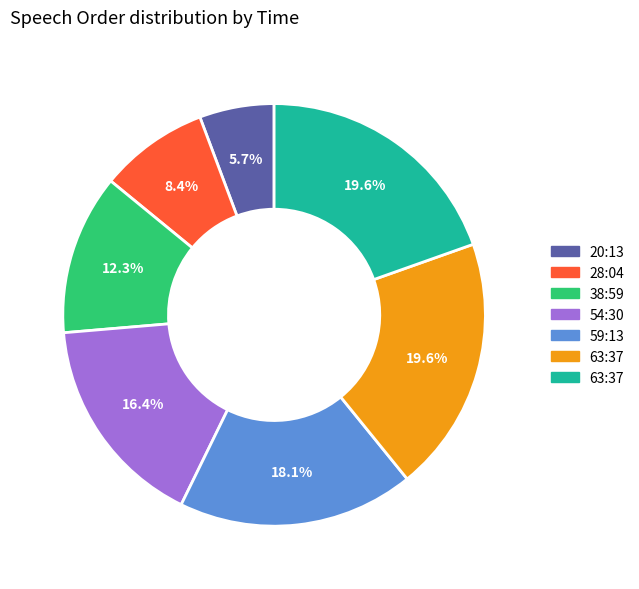

Is there a majority slice in this chart?

No